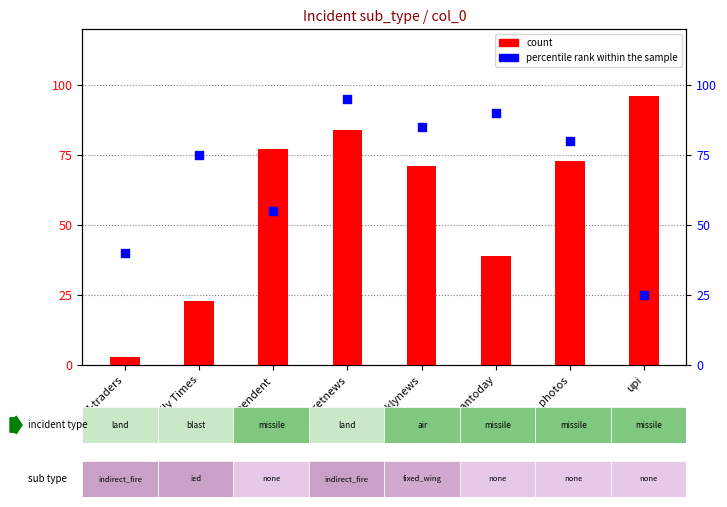

What are all the series names shown in the legend?

count, percentile rank within the sample